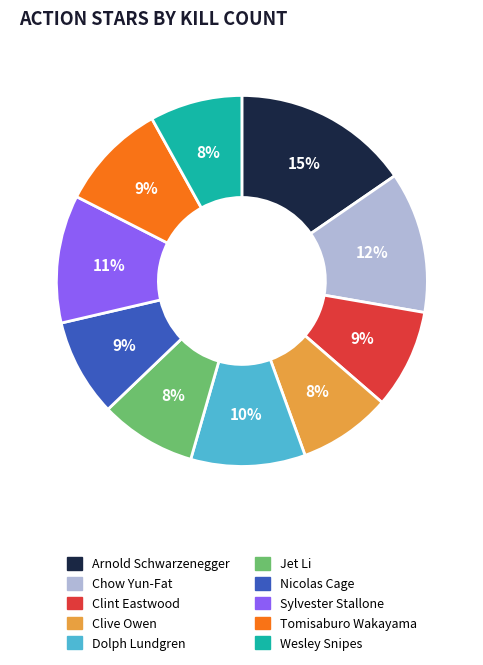

Count the number of slices in the pie.

10